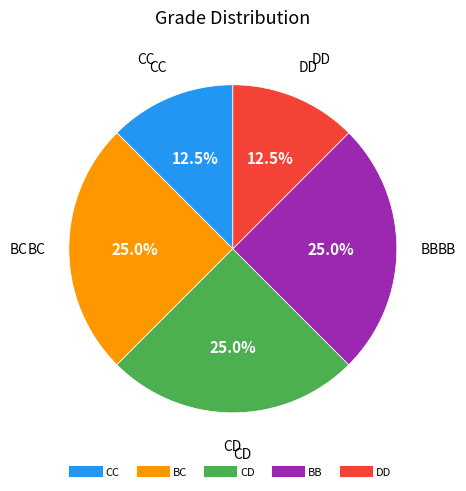

Does any single category account for the majority?

No